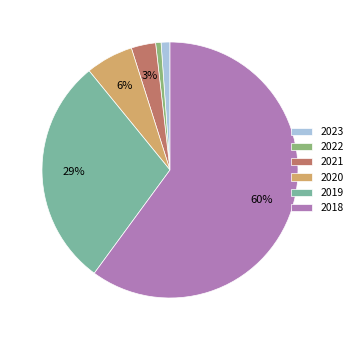

How many slices are in this pie chart?

6